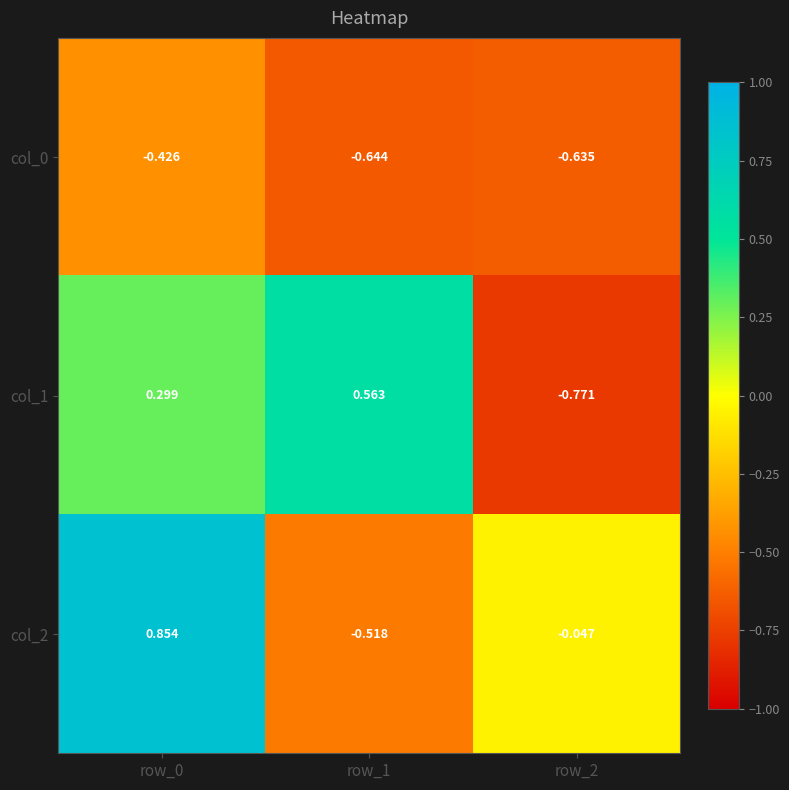

Which series has the largest range (max minus min)?

col_2